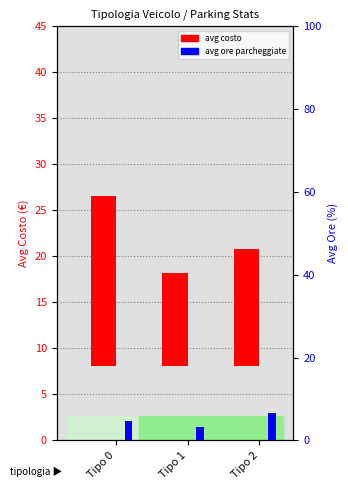

Count the number of categories in the chart.

3